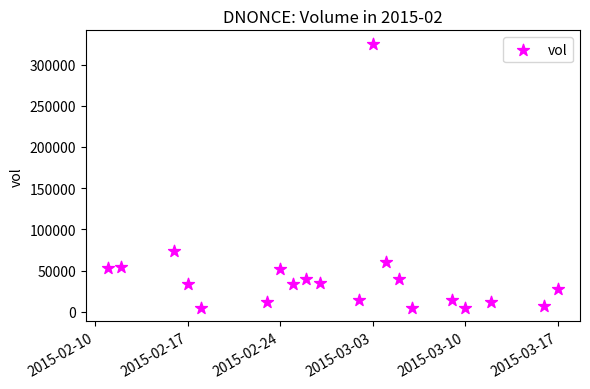

What is the range of X values (max minus min)?

34